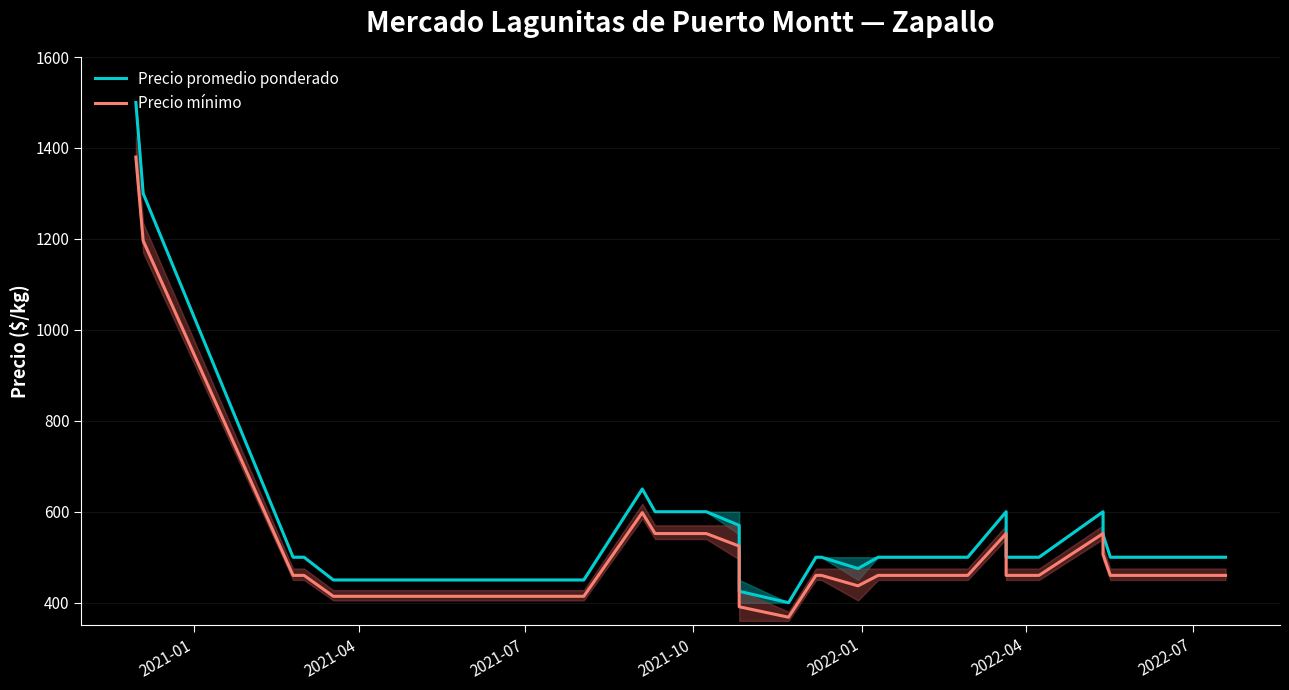

At which label does Precio mínimo reach its peak?

2021-01